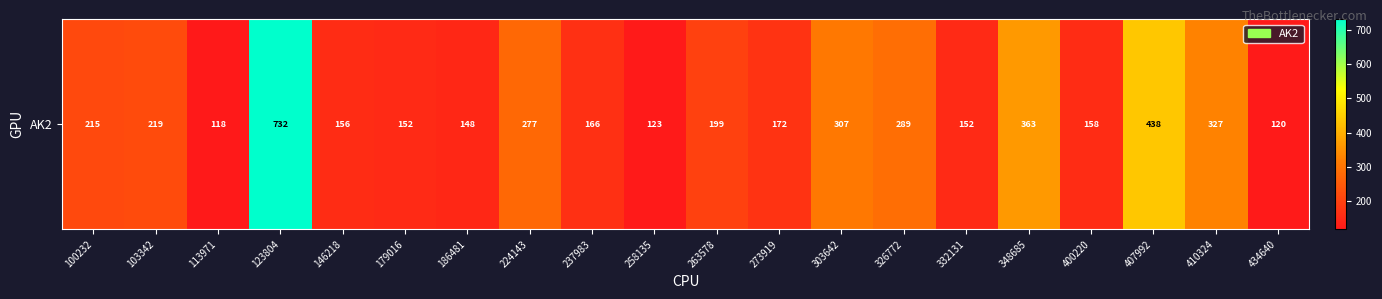

Reading left to right, extract all data points from this chart.

214.7	218.7	117.9	731.9	156.4	152.5	148.4	276.6	165.7	122.6	199.2	171.8	307.4	288.7	152.4	362.7	158.1	438.4	327.3	120.4